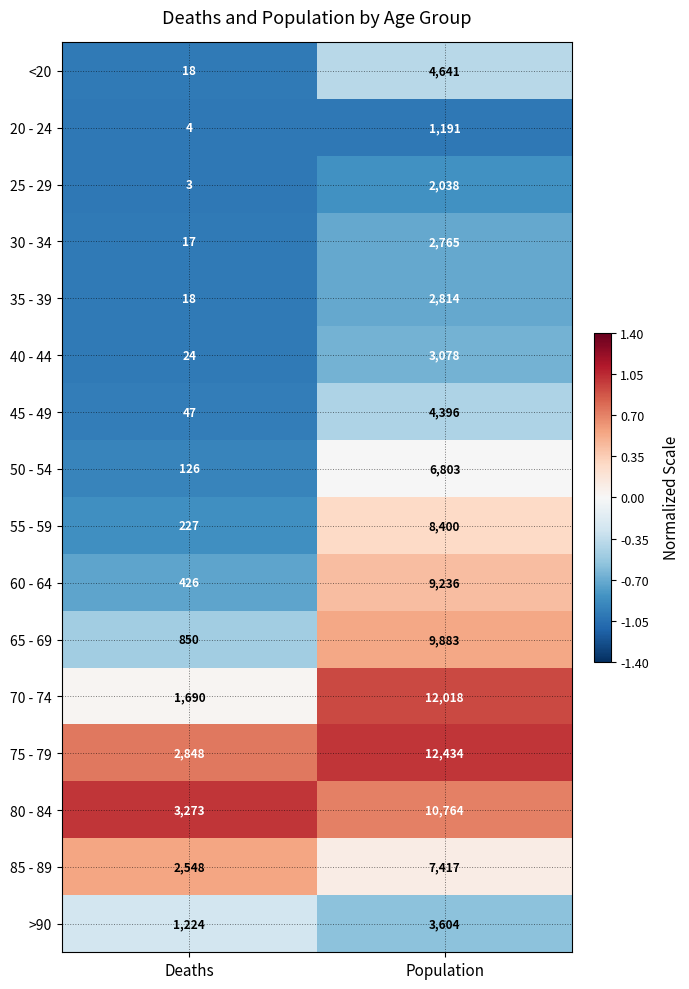

At which category is the sum across all series the highest?

Population